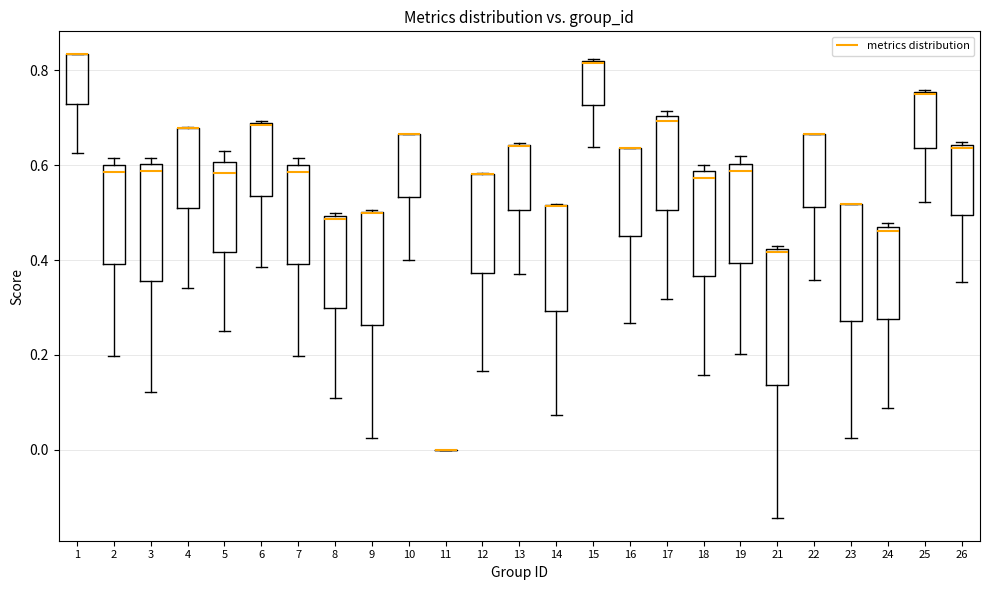

Reading left to right, transcribe this box plot: for each box, give where its median line is, the range the box spans, and where its two whiskers end, as read against the y-axis. The values are not printed on the chart, so give them approximately, as read against the axis.

1: median 0.84 (drawn on the box's upper edge), box 0.72 to 0.84, whiskers 0.62 to 0.84
2: median 0.58, box 0.40 to 0.60, whiskers 0.20 to 0.62
3: median 0.58, box 0.36 to 0.60, whiskers 0.12 to 0.62
4: median 0.68 (drawn on the box's upper edge), box 0.50 to 0.68, whiskers 0.34 to 0.68
5: median 0.58, box 0.42 to 0.60, whiskers 0.26 to 0.62
6: median 0.68 (drawn on the box's upper edge), box 0.54 to 0.68, whiskers 0.38 to 0.70
7: median 0.58, box 0.40 to 0.60, whiskers 0.20 to 0.62
8: median 0.48, box 0.30 to 0.50, whiskers 0.10 to 0.50 (just above the box's upper edge)
9: median 0.50 (drawn on the box's upper edge), box 0.26 to 0.50, whiskers 0.02 to 0.50
10: median 0.66 (drawn on the box's upper edge), box 0.54 to 0.66, whiskers 0.40 to 0.66
11: box collapsed to a line at 0.00, whiskers 0.00 to 0.00
12: median 0.58 (drawn on the box's upper edge), box 0.38 to 0.58, whiskers 0.16 to 0.58
13: median 0.64 (drawn on the box's upper edge), box 0.50 to 0.64, whiskers 0.38 to 0.64
14: median 0.52 (drawn on the box's upper edge), box 0.30 to 0.52, whiskers 0.08 to 0.52
15: median 0.82 (drawn on the box's upper edge), box 0.72 to 0.82, whiskers 0.64 to 0.82
16: median 0.64 (drawn on the box's upper edge), box 0.46 to 0.64, whiskers 0.26 to 0.64
17: median 0.70 (just below the box's upper edge), box 0.50 to 0.70, whiskers 0.32 to 0.72
18: median 0.58 (just below the box's upper edge), box 0.36 to 0.58, whiskers 0.16 to 0.60
19: median 0.58, box 0.40 to 0.60, whiskers 0.20 to 0.62
21: median 0.42, box 0.14 to 0.42, whiskers -0.14 to 0.42
22: median 0.66 (drawn on the box's upper edge), box 0.52 to 0.66, whiskers 0.36 to 0.66
23: median 0.52 (drawn on the box's upper edge), box 0.28 to 0.52, whiskers 0.02 to 0.52
24: median 0.46 (just below the box's upper edge), box 0.28 to 0.46, whiskers 0.08 to 0.48
25: median 0.76 (drawn on the box's upper edge), box 0.64 to 0.76, whiskers 0.52 to 0.76
26: median 0.64 (just below the box's upper edge), box 0.50 to 0.64, whiskers 0.36 to 0.64 (just above the box's upper edge)